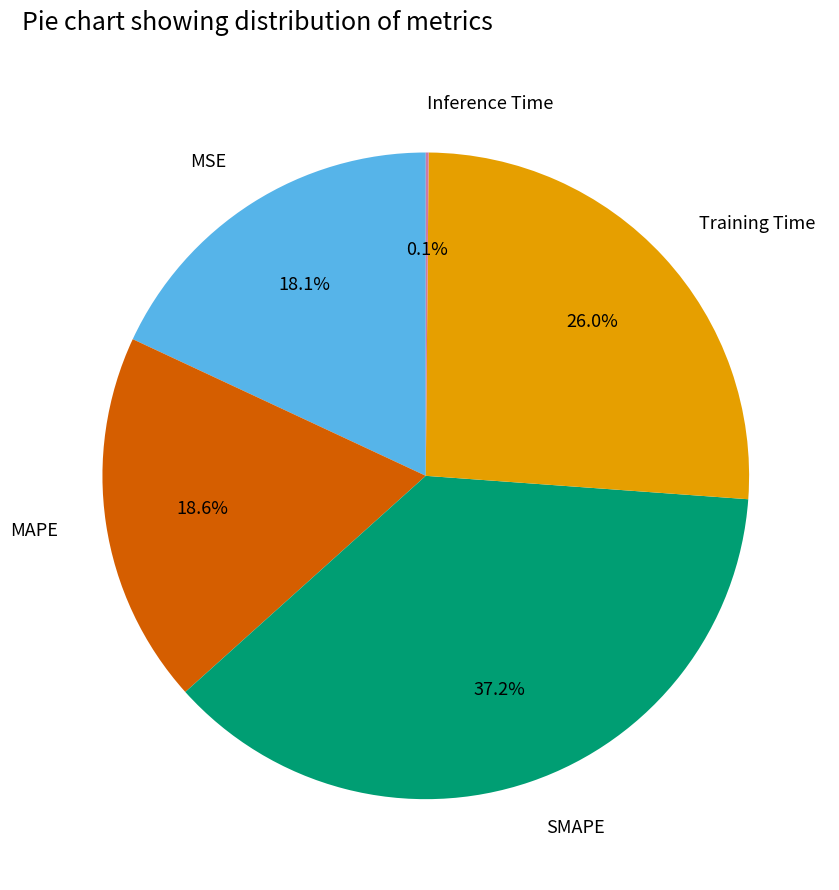

What is the largest slice in the pie chart?

SMAPE